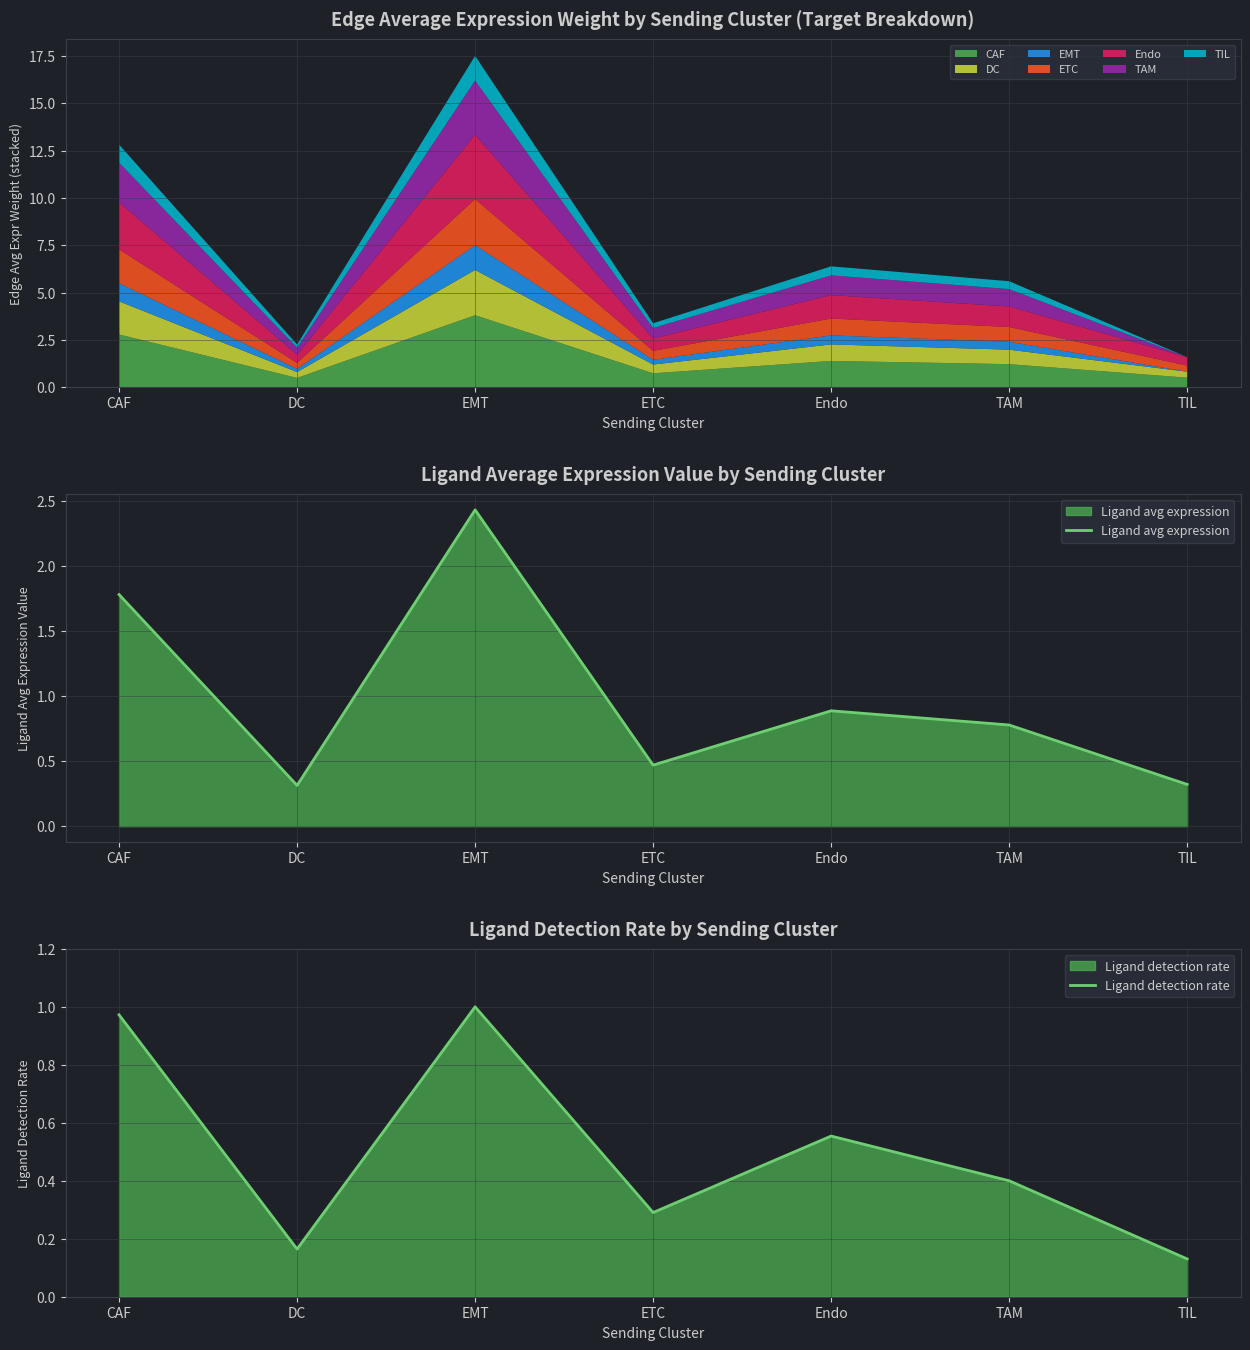

Between ETC and CAF, which is larger?

CAF